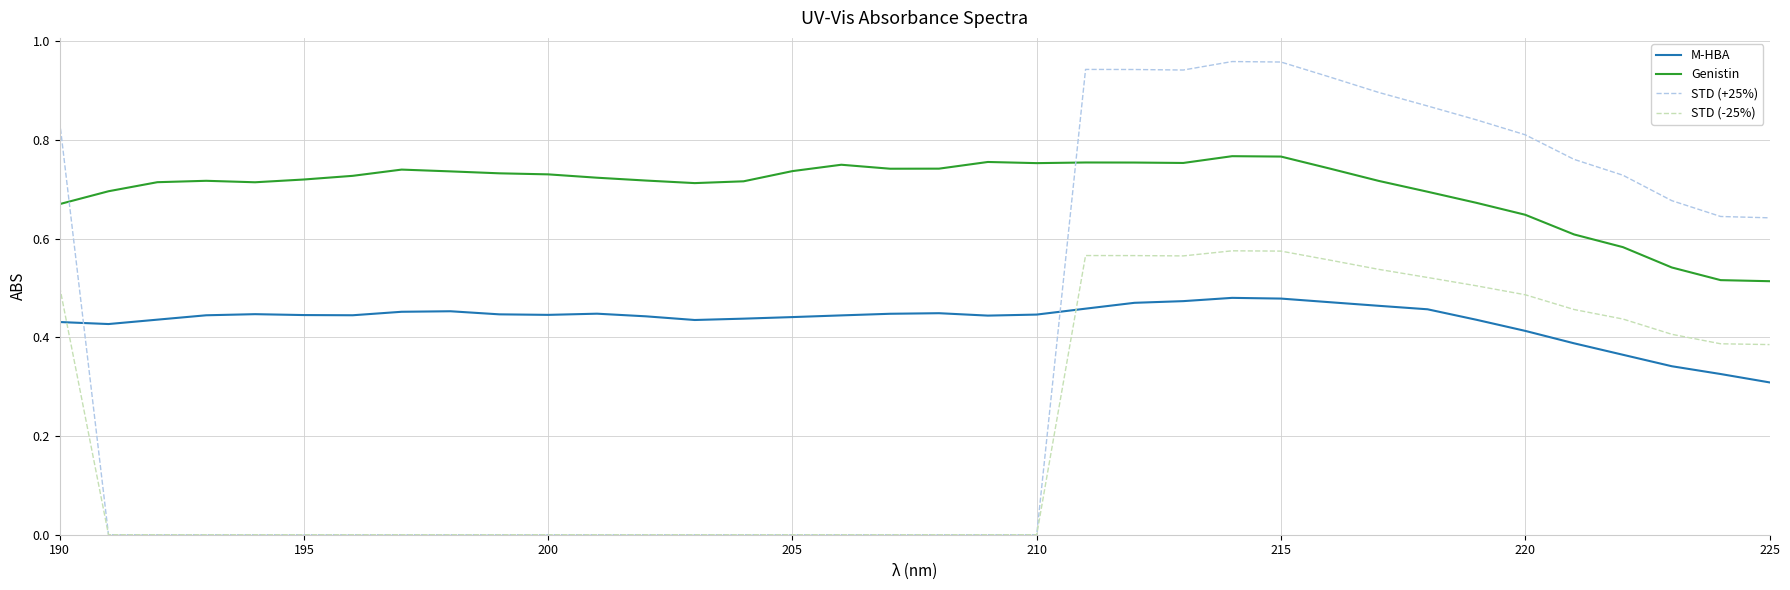

Count the STD (-25%) values in the range 0 to 1.

36